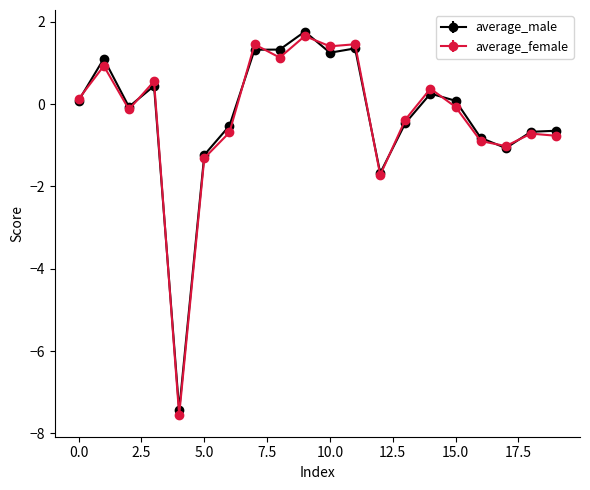

True or false: average_male has more than 2 interior local peaks.

True